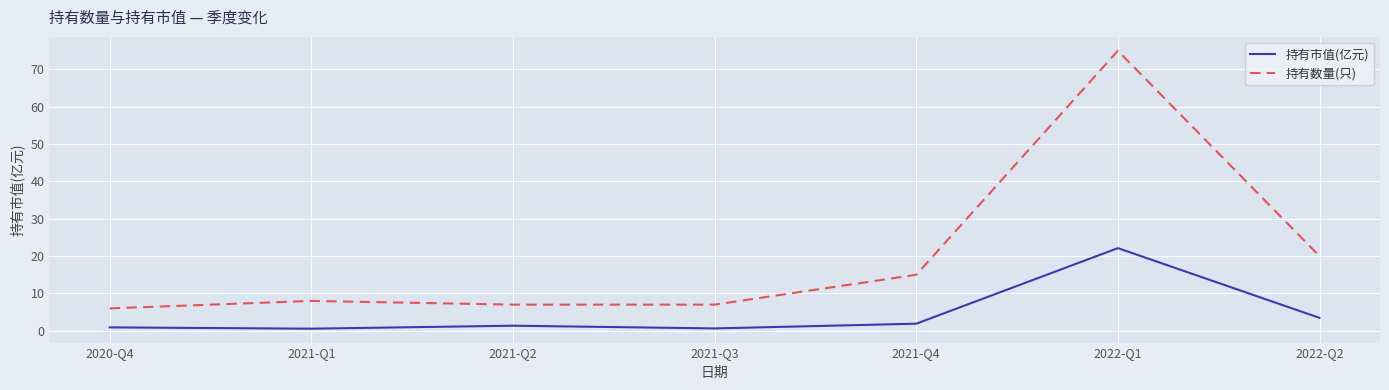

Which series has the largest range (max minus min)?

持有数量(只)